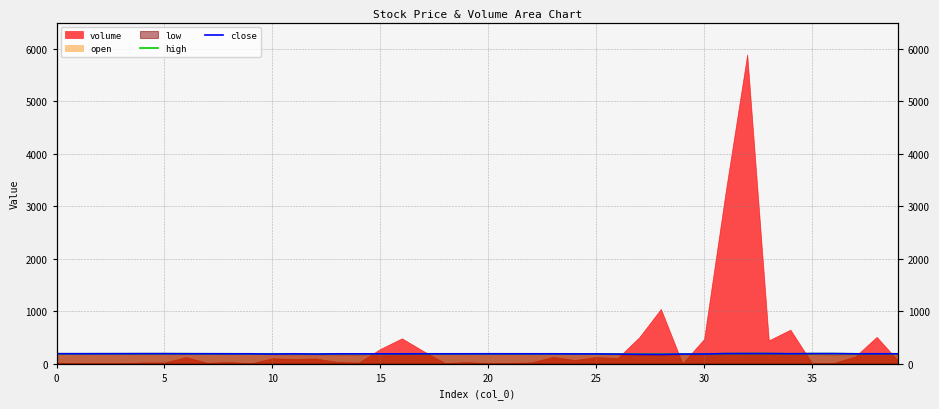

Where is the first local maximum for high?

5